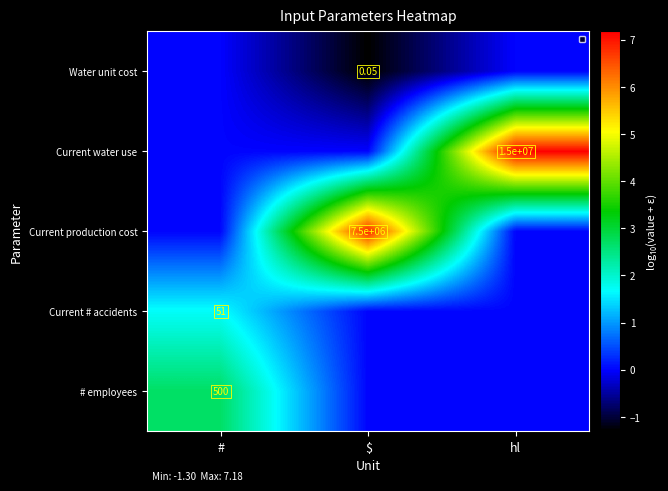

Which has a higher value, $ or #?

#